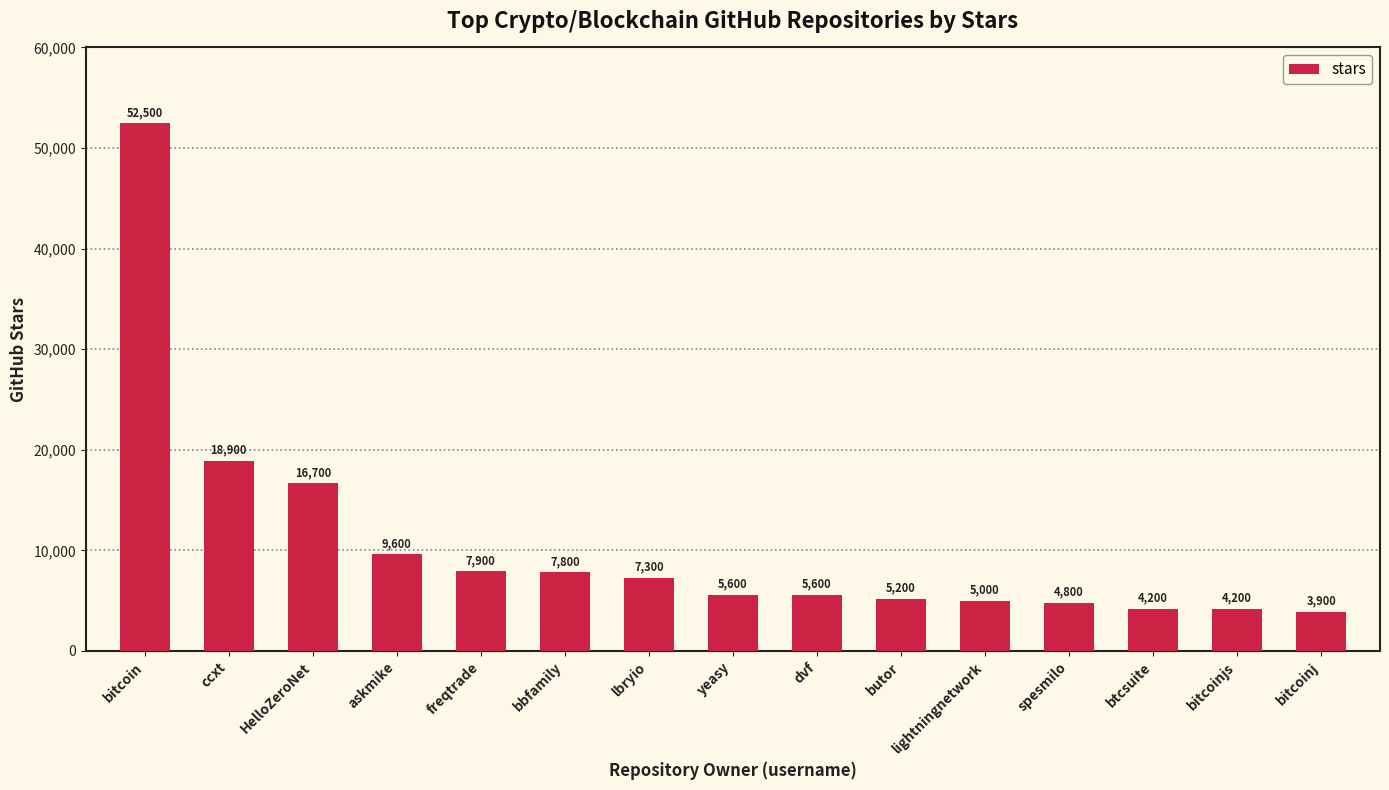

Reading right to left, what are all the values shown in this chart?

3900	4200	4200	4800	5000	5200	5600	5600	7300	7800	7900	9600	16700	18900	52500